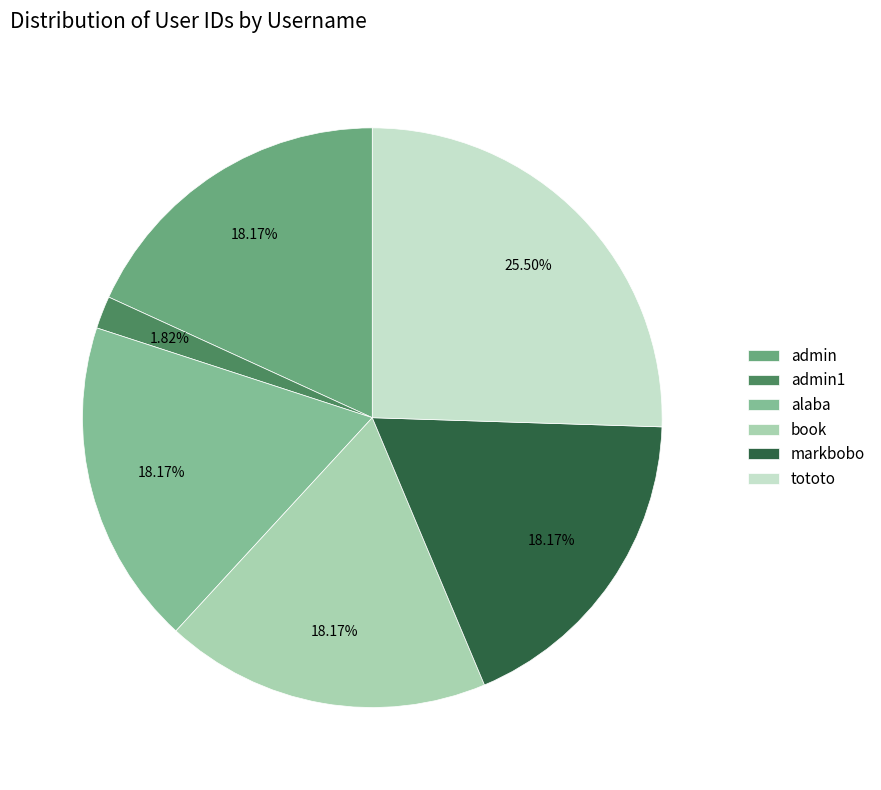

Does any single category account for the majority?

No